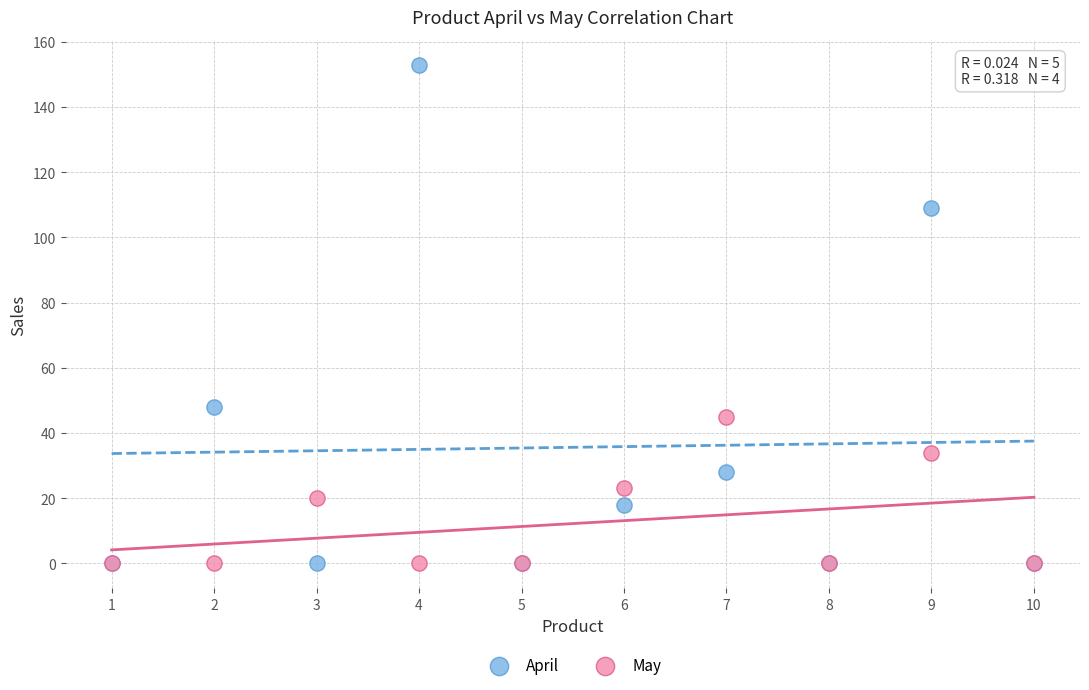

Which series contains the highest Y value?

April